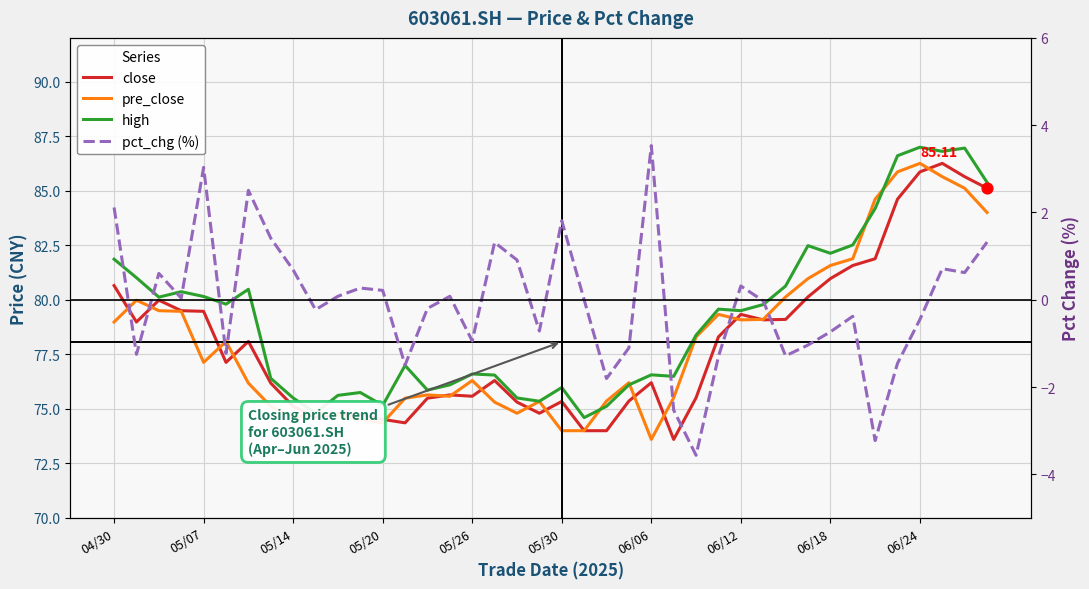

Which series contains the lowest Y value?

pct_chg